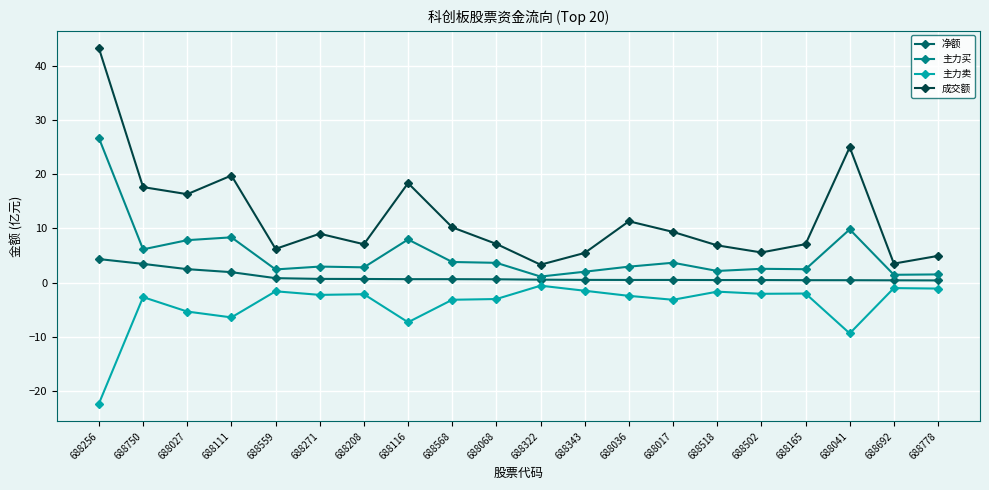

What are all the series names shown in the legend?

净额, 主力买, 主力卖, 成交额